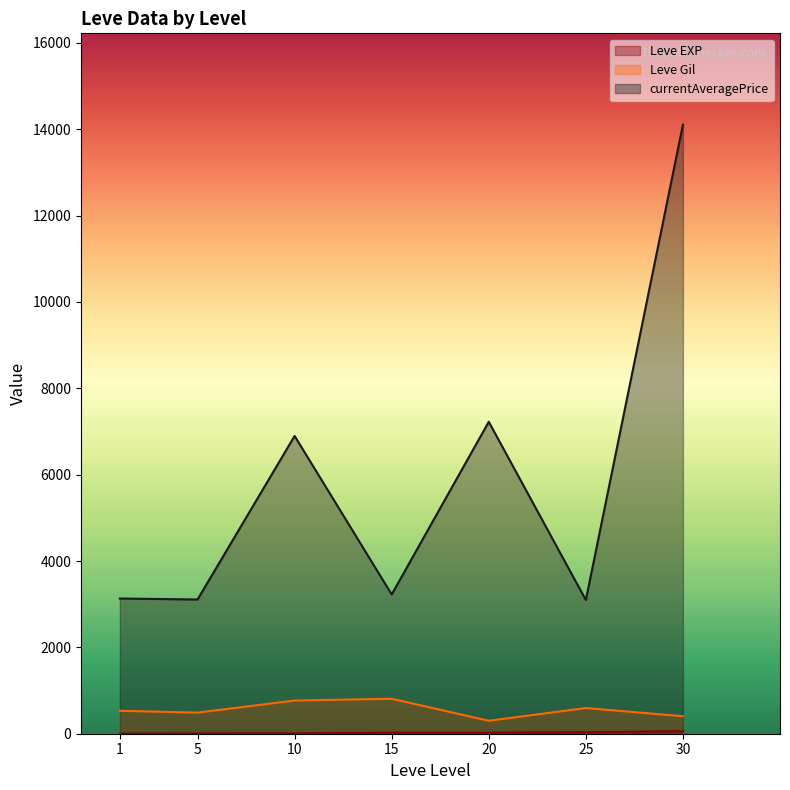

Which series changed the most between 10 and 25?

currentAveragePrice